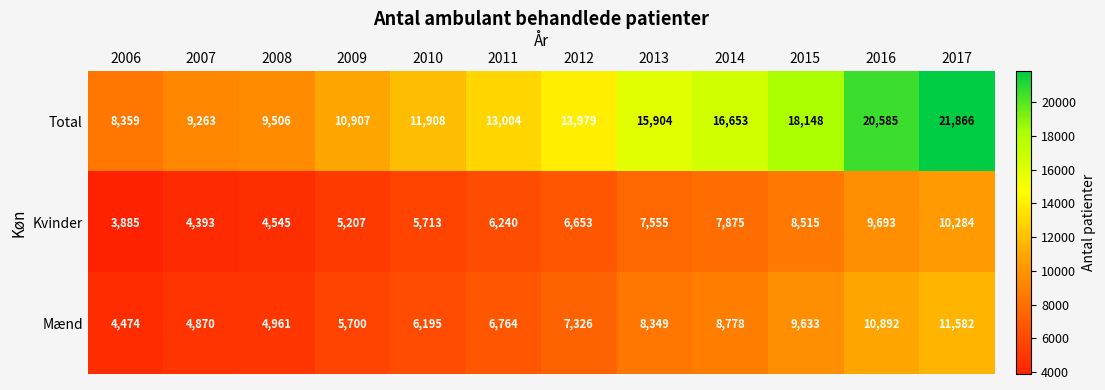

What is the difference between the maximum and minimum values in the Kvinder series?

6399